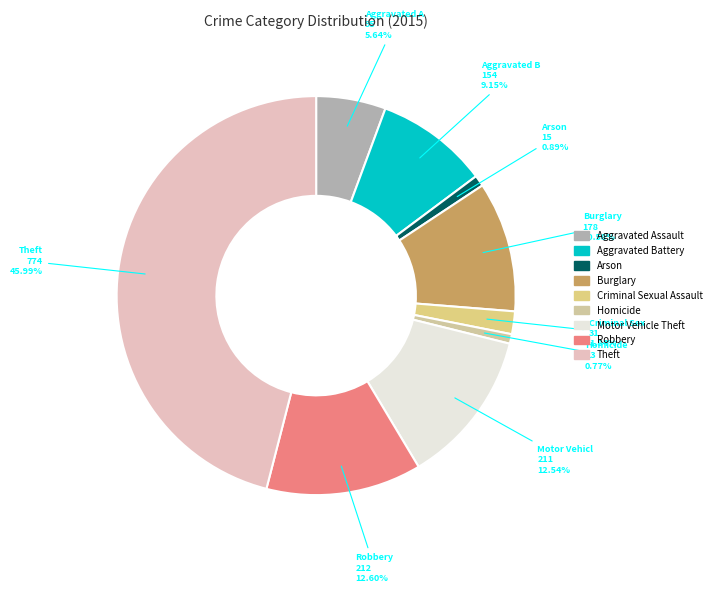

What is the change in value from Aggravated Assault to Burglary?

+83